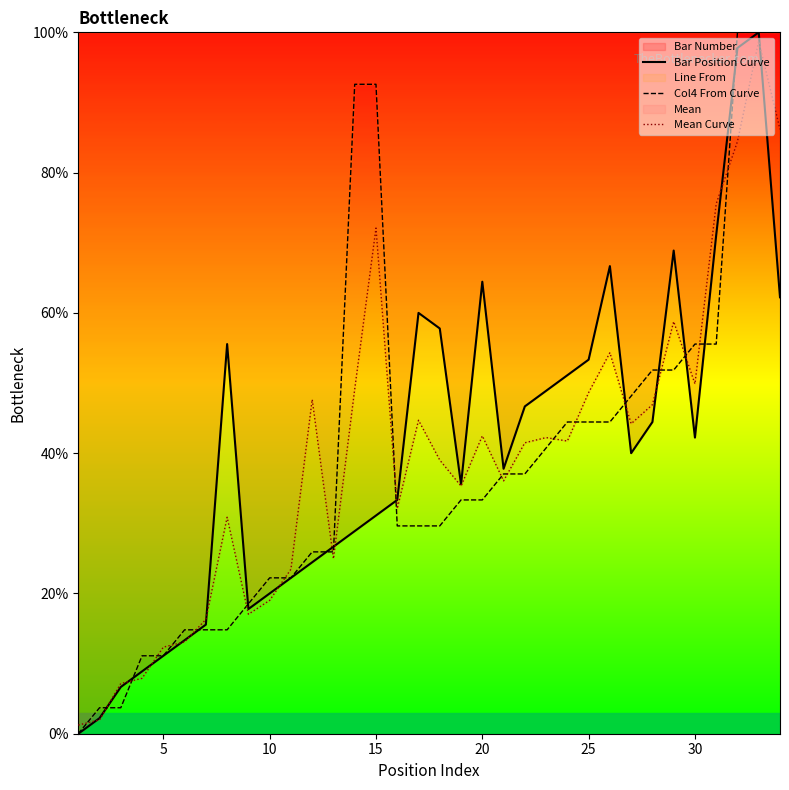

How many intersections are there between Col4 From Curve and Mean Curve?

19